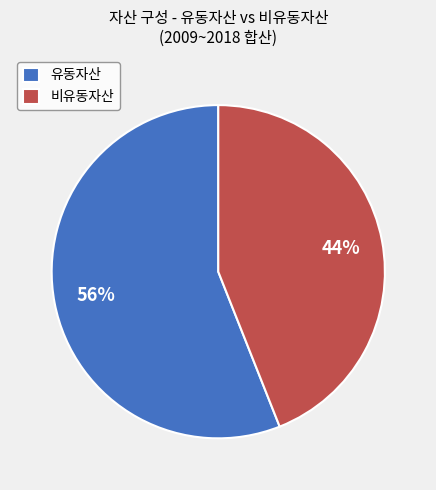

Do 비유동자산 and 유동자산 together represent more than half of the pie?

Yes